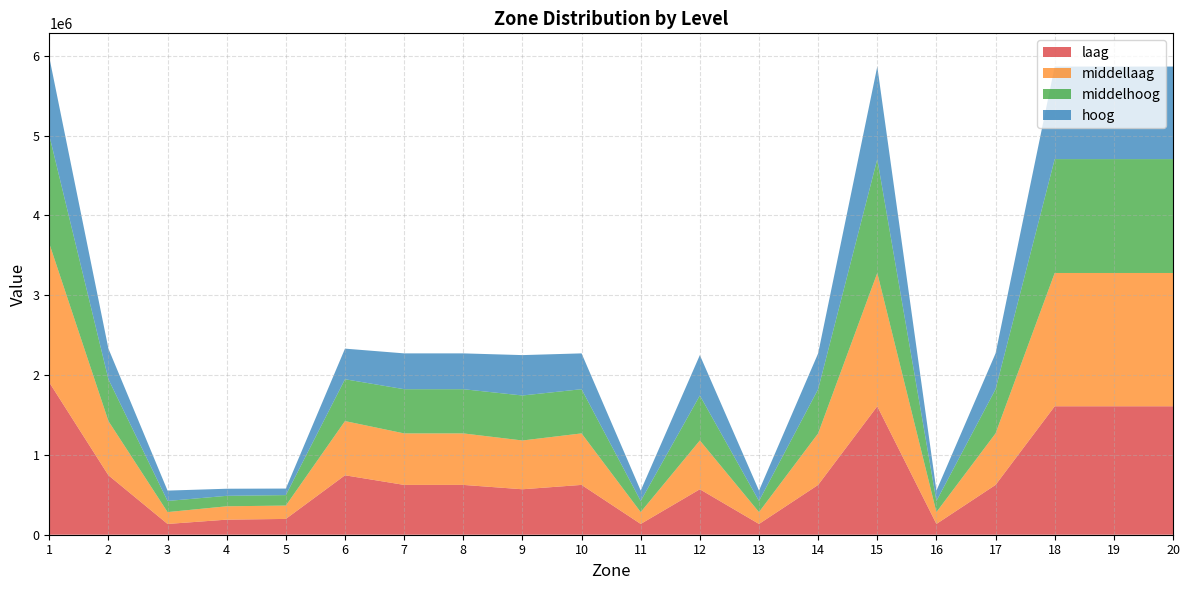

Reading left to right, list all the values displayed in this chart.

laag: 1908117.1	744622.4	134960.8	188945.1	197942.5	744622.4	624168.8	624168.8	569417.1	624168.8	134960.8	569417.1	134960.8	624168.8	1609255.4	134960.8	624168.8	1609255.4	1609255.4	1609255.4
middellaag: 1740861.1	679116.5	148623.6	167201.5	167201.5	679116.5	645160.7	645160.7	611204.9	645160.7	148623.6	611204.9	148623.6	645160.7	1669805.6	148623.6	645160.7	1669805.6	1669805.6	1669805.6
middelhoog: 1354213.4	524115.9	139376.2	131177.6	131177.6	524115.9	553782.8	553782.8	563671.8	553782.8	139376.2	563671.8	139376.2	553782.8	1426576.0	139376.2	553782.8	1426576.0	1426576.0	1426576.0
hoog: 979029.2	383510.7	129797.5	88808.8	81977.3	383510.7	448789.2	448789.2	505907.8	448789.2	129797.5	505907.8	129797.5	448789.2	1159376.6	129797.5	448789.2	1159376.6	1159376.6	1159376.6